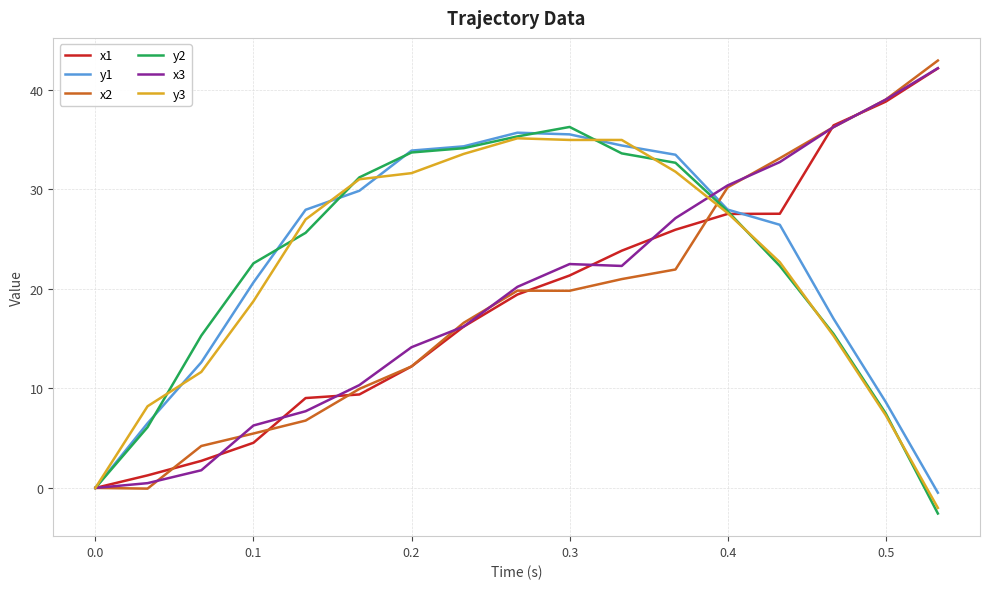

Does the chart have visible grid lines?

Yes